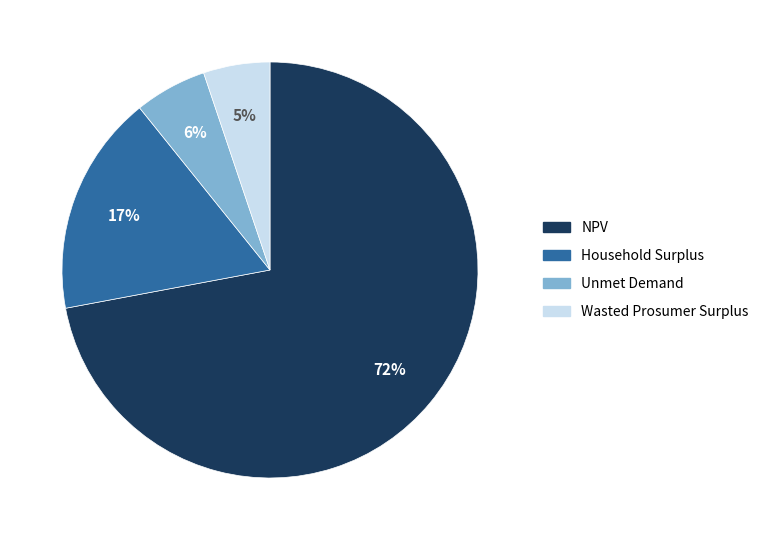

Which has a higher value, Household Surplus or NPV?

NPV